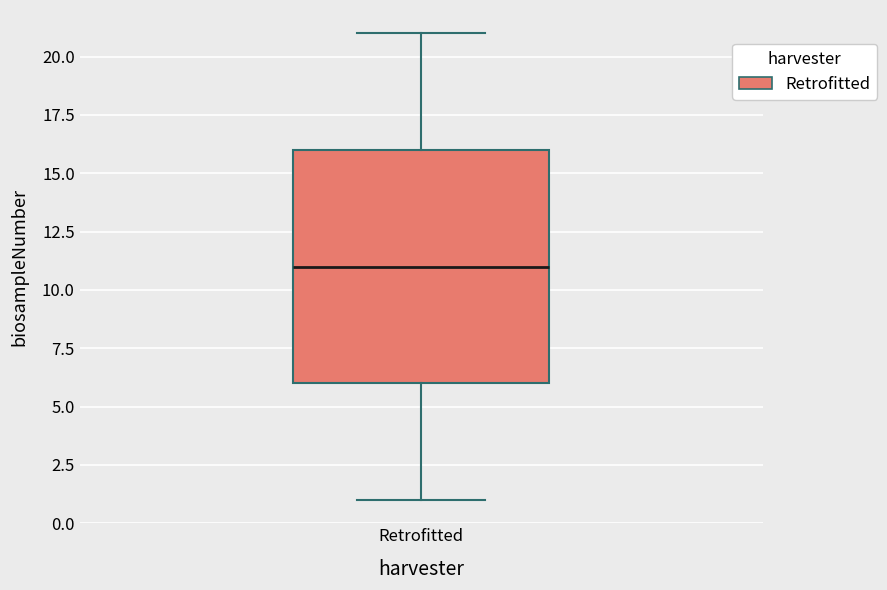

Where does the median line of the box for Retrofitted sit on the y-axis? The values are not printed on the chart, so give them approximately, as read against the axis.

11